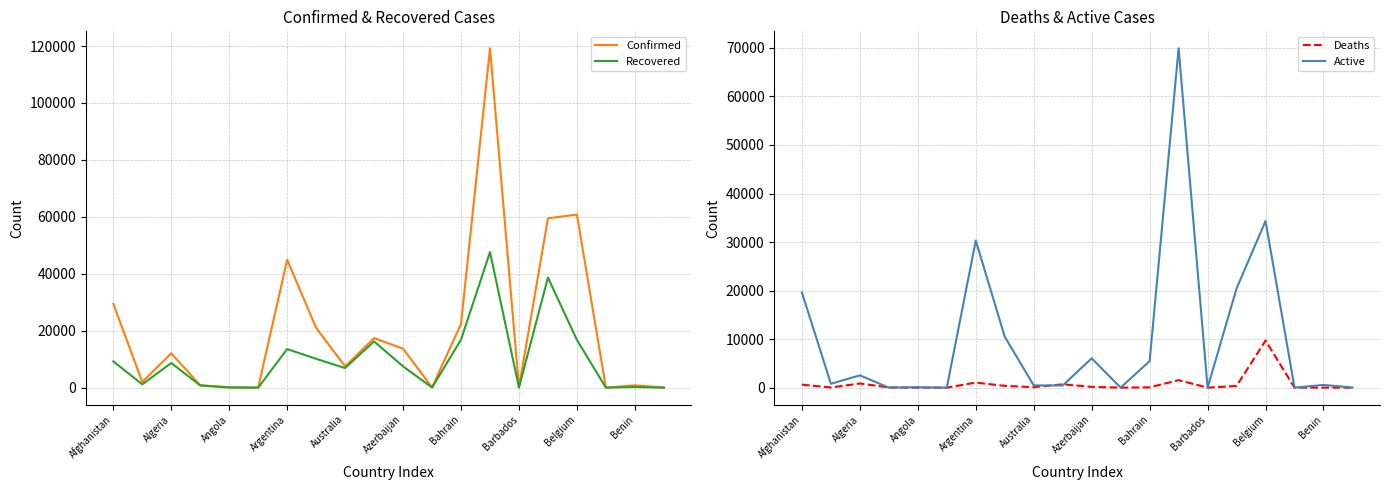

What is the average value of the Active series?

10081